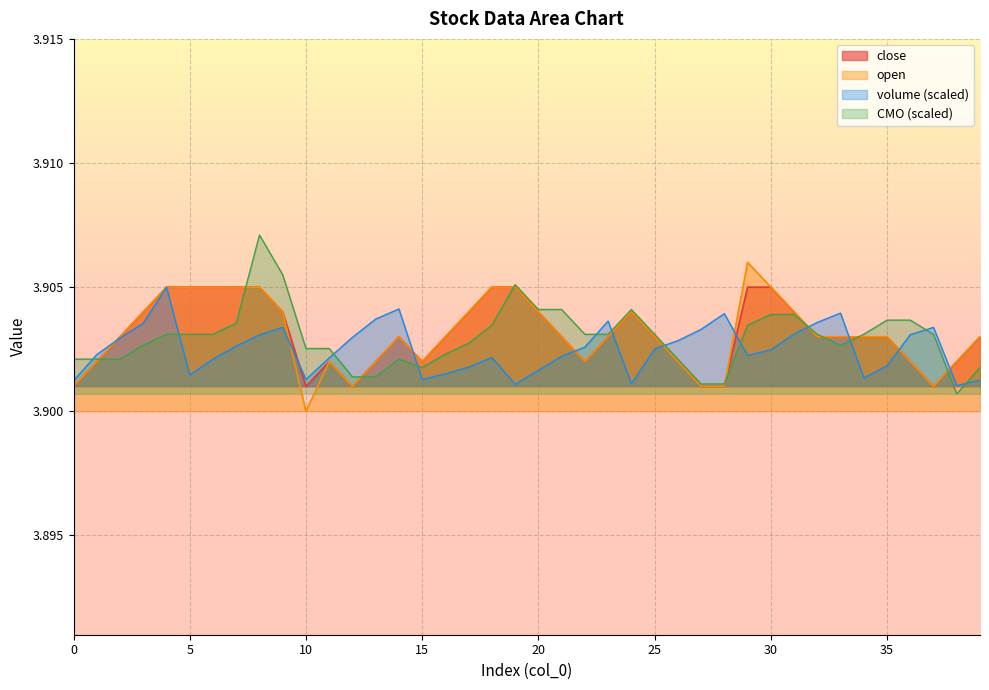

True or false: close and CMO cross at least once.

True